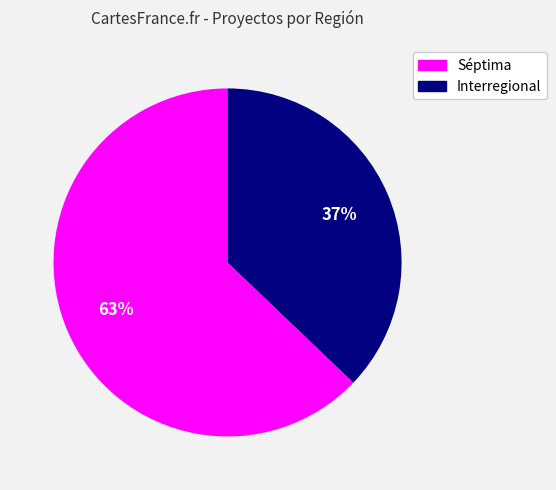

How many segments does this pie chart have?

2